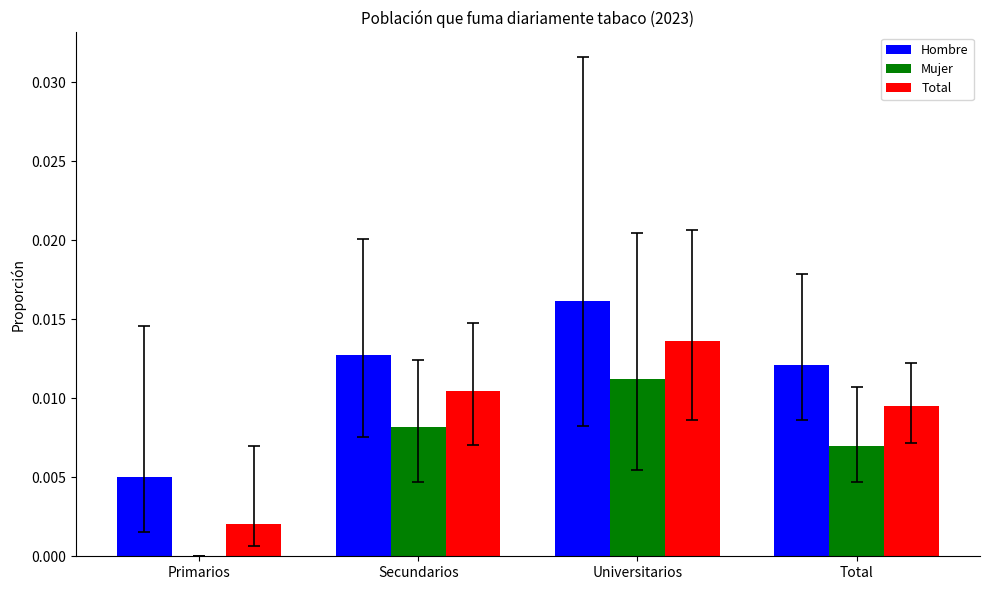

What are all the series names shown in the legend?

Hombre, Mujer, Total